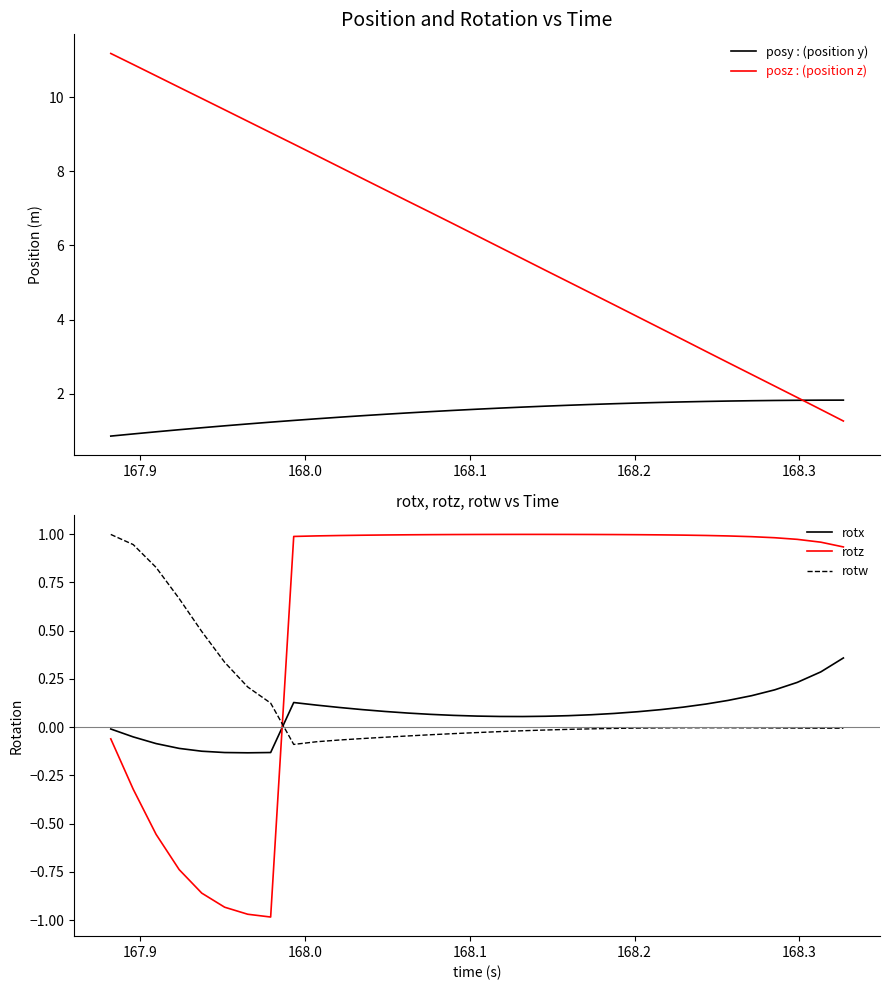

Which series has the largest range (max minus min)?

posz